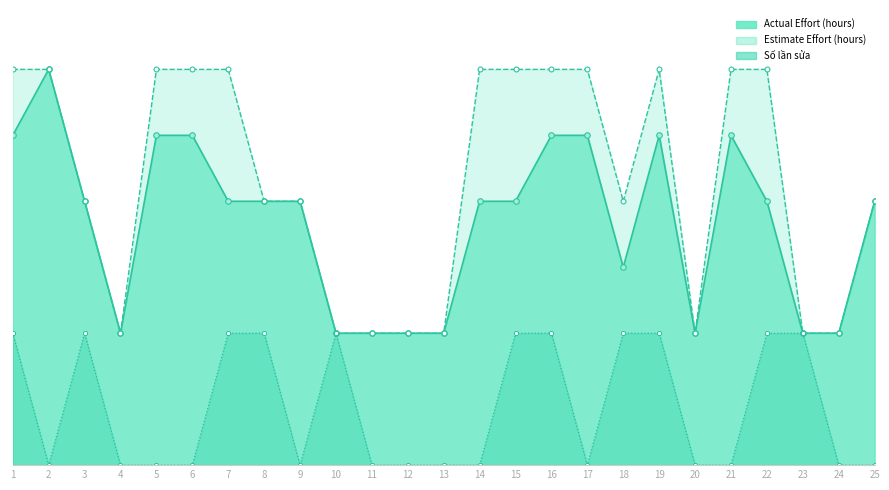

True or false: So lan sua and Estimate Effort (hours) intersect in this chart.

False